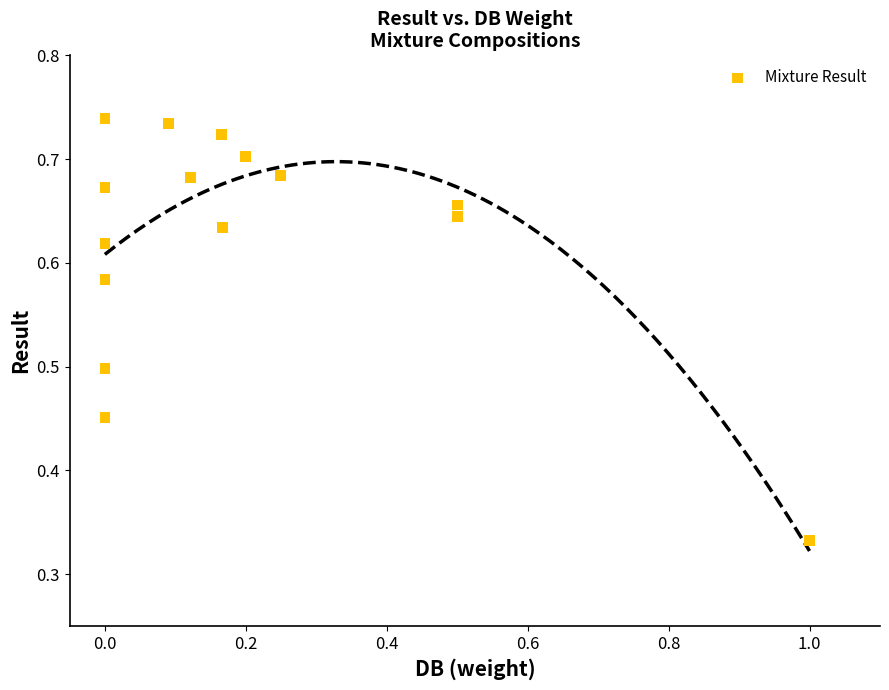

What is the range of Y values (max minus min)?

0.4